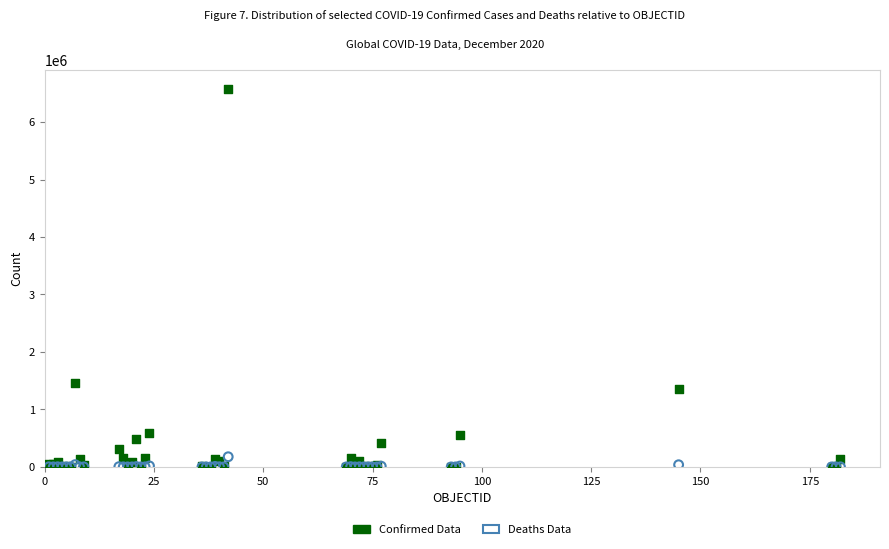

Across all series, what Y value is closest to 3288588?

1459832